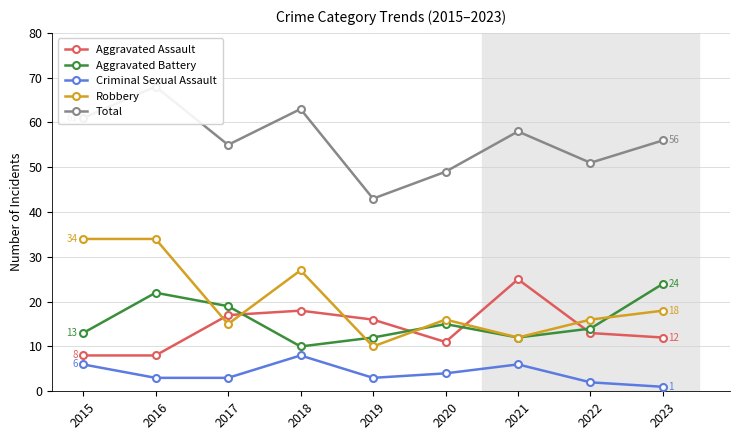

Does the chart have visible grid lines?

Yes